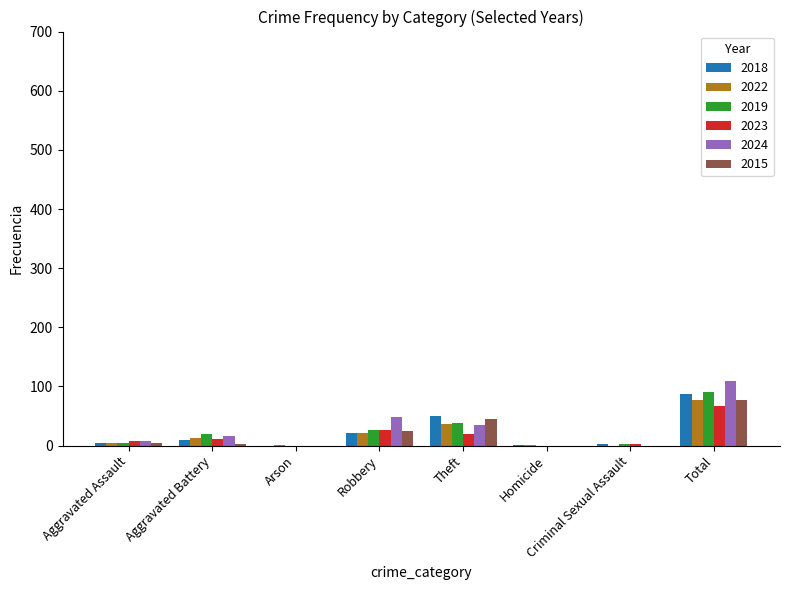

At which category is the sum across all series the highest?

Total